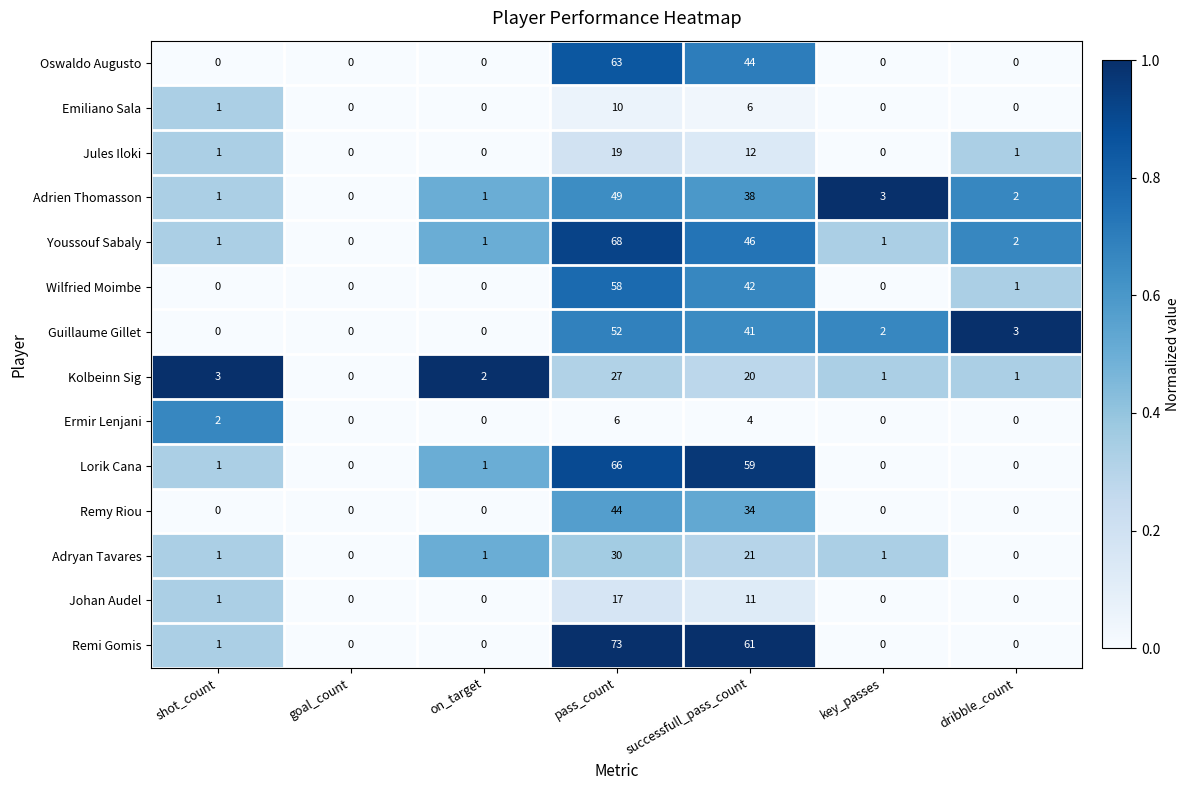

Which category has the lowest value in the Youssouf Sabaly series?

goal_count